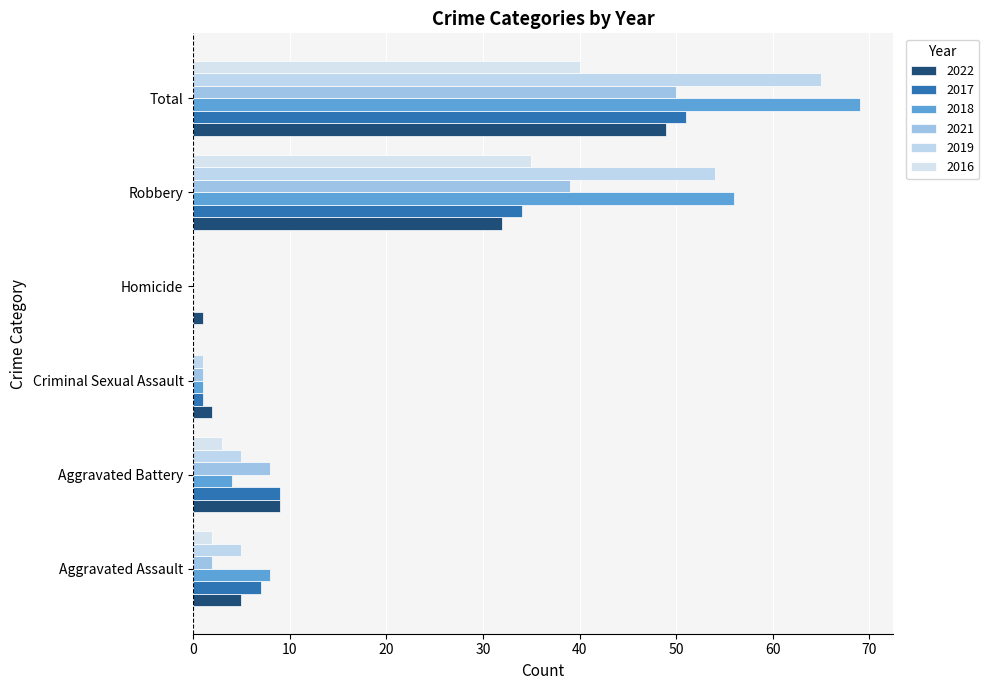

At how many categories does at least one series exceed 53?

2